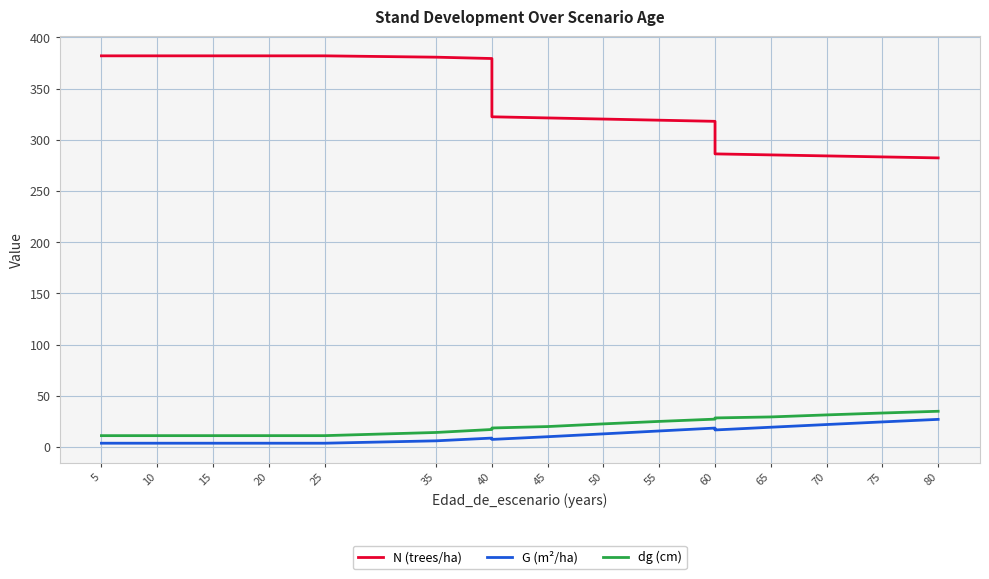

What is the value of the dg (cm) point at the 12th from the left?

22.6